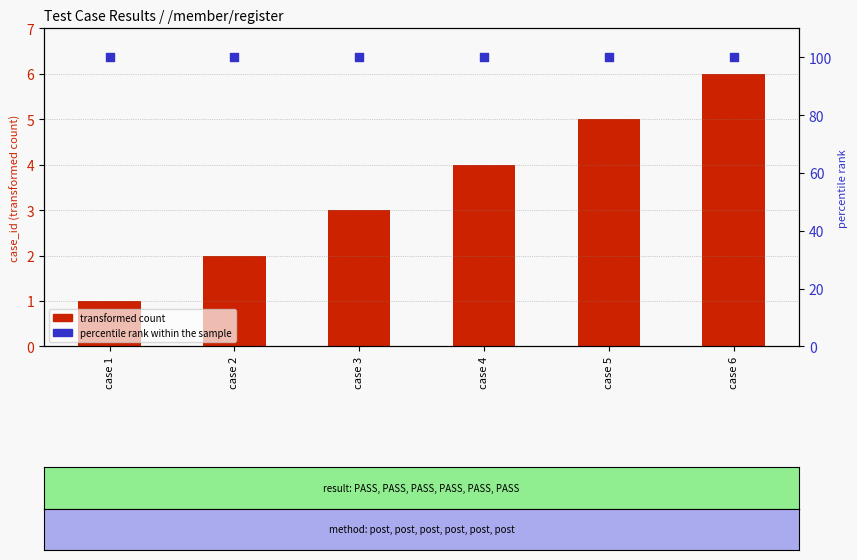

Which series has the widest spread of Y values?

transformed count